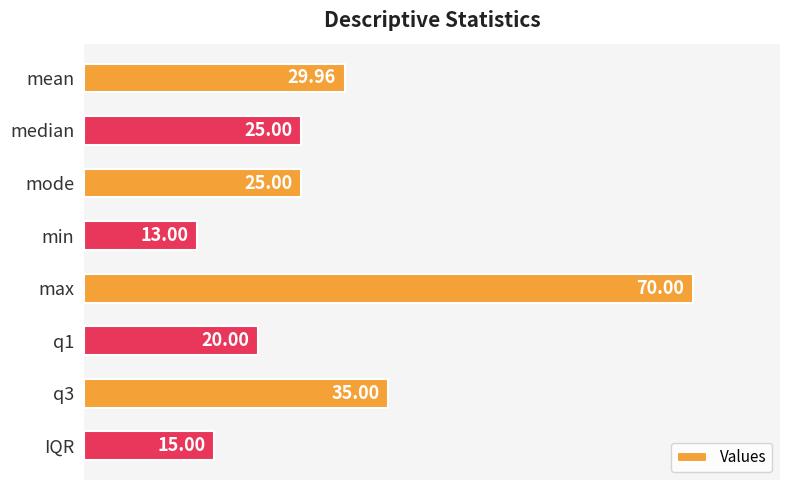

What is the difference between the maximum and minimum values?

57.0